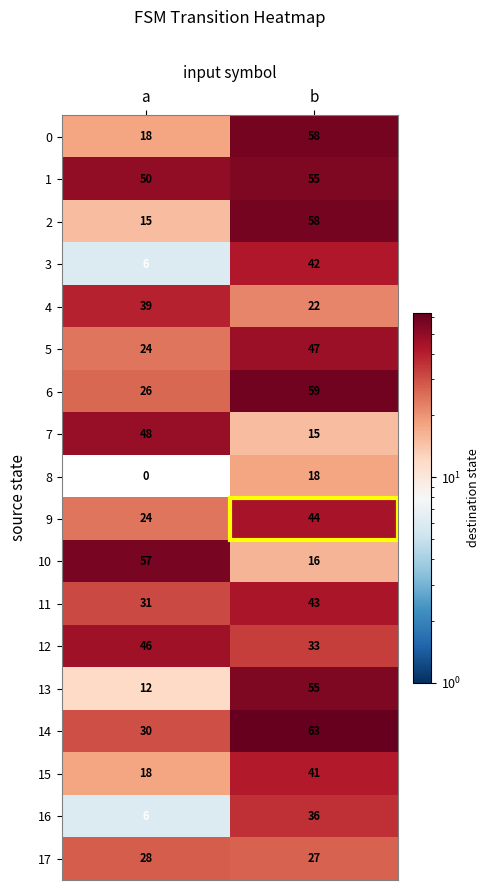

What is the maximum value for 2?

58